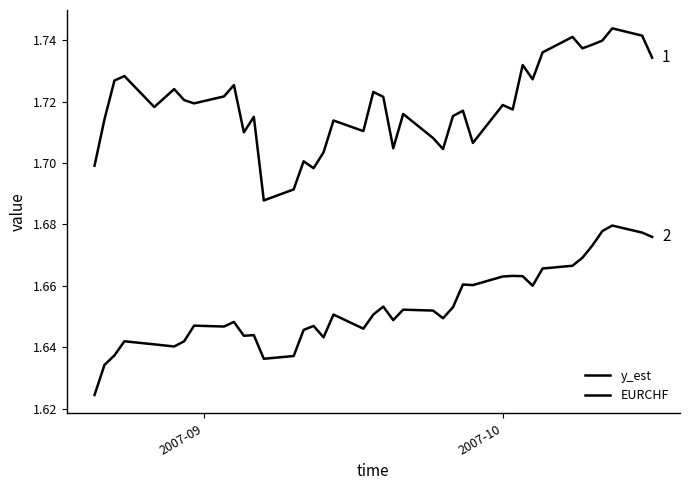

How many categories are shown in the chart?

40